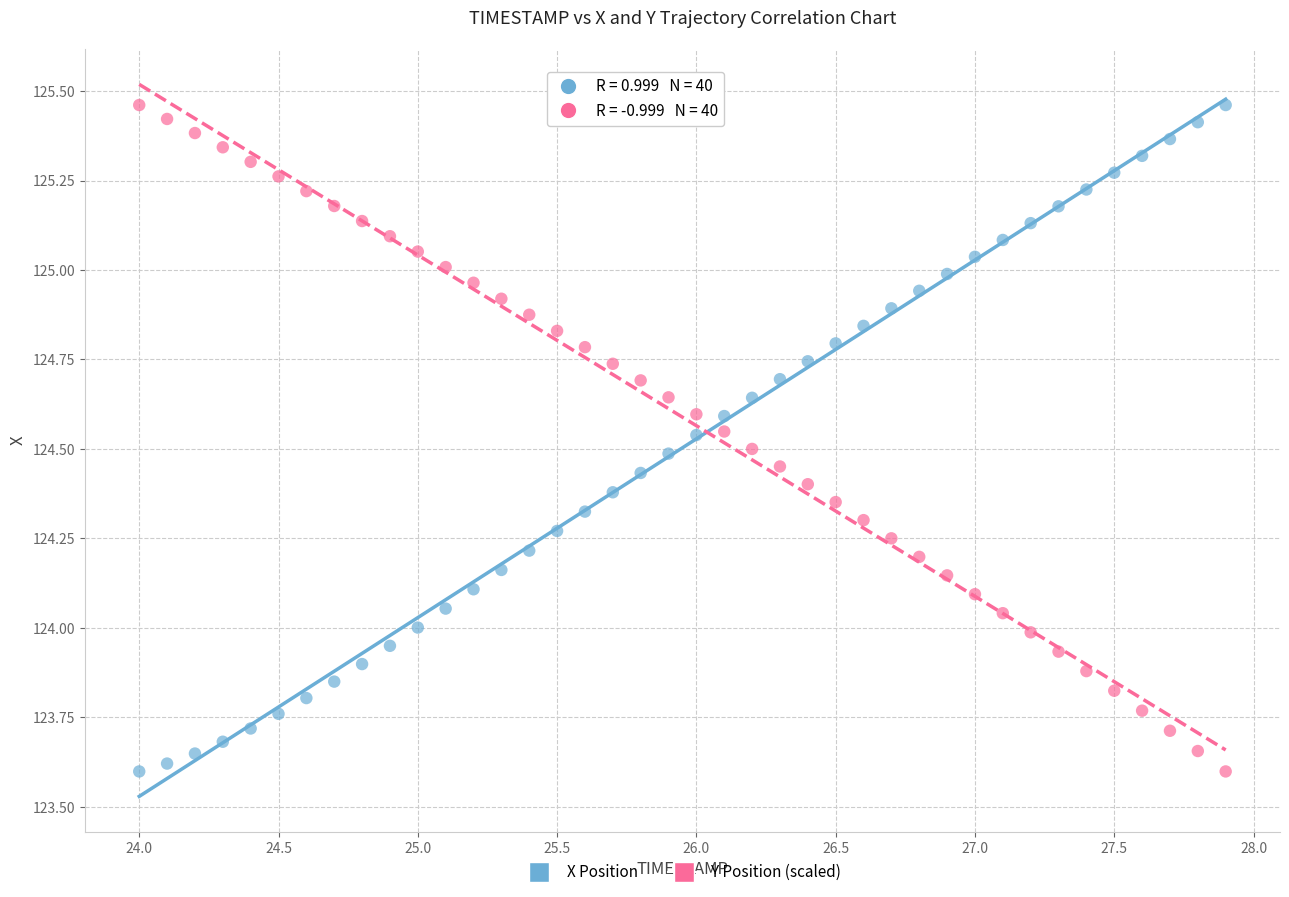

Across all data points, what is the range of Y values (max minus min)?

1.9